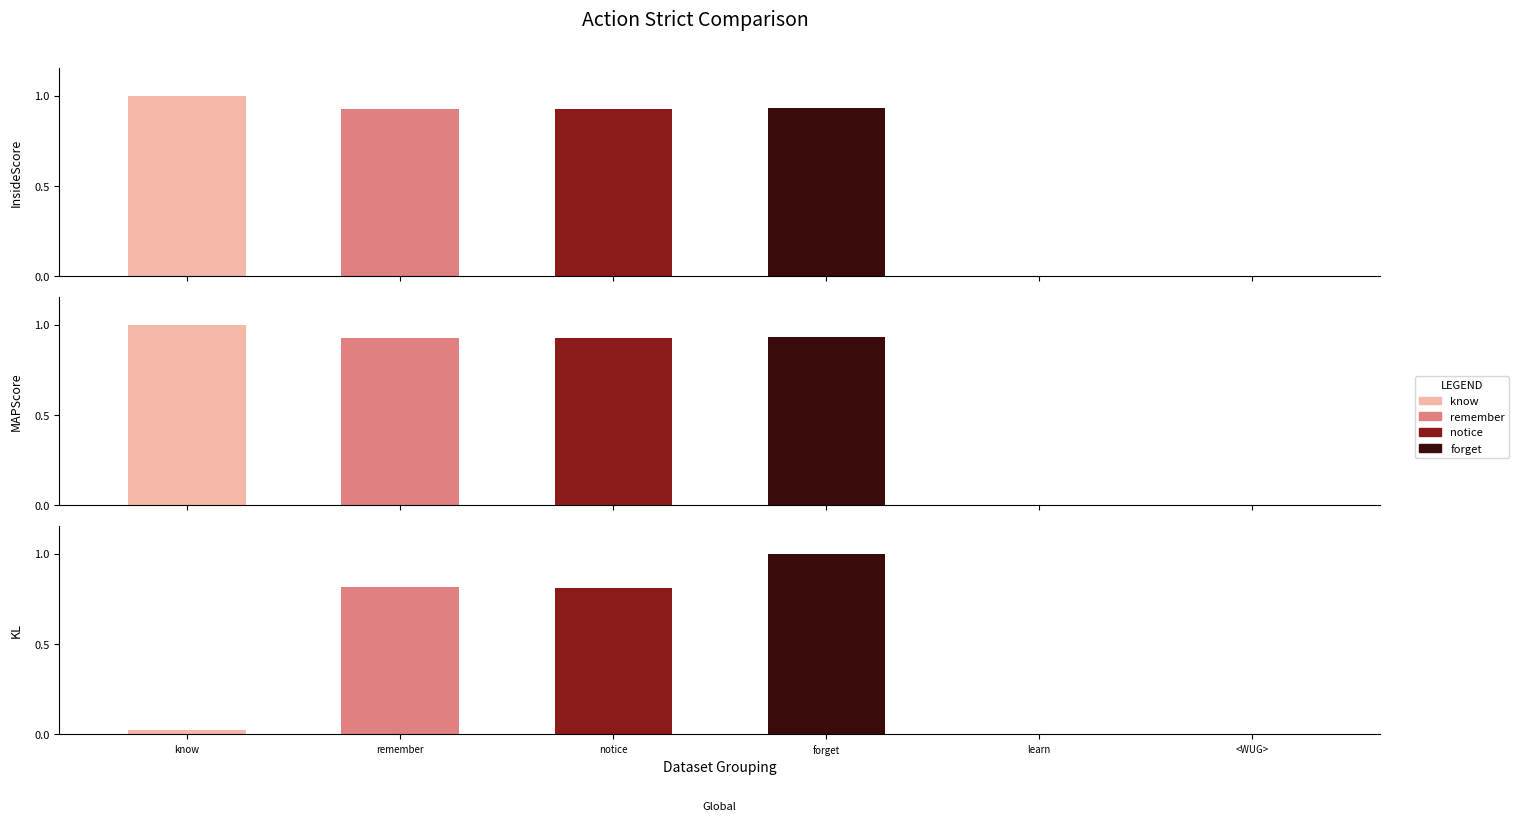

List the series in order of their peak value, highest first.

forget, remember, notice, know